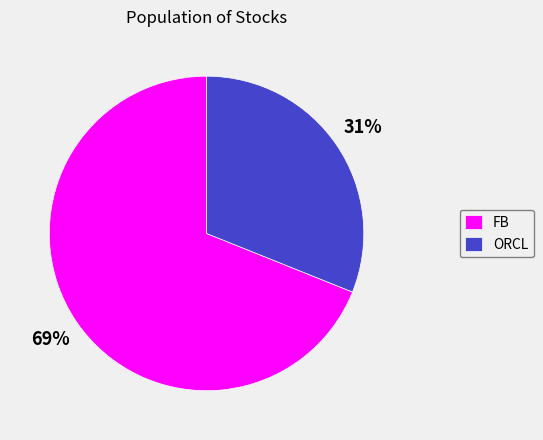

Rank the categories by value from lowest to highest.

ORCL, FB